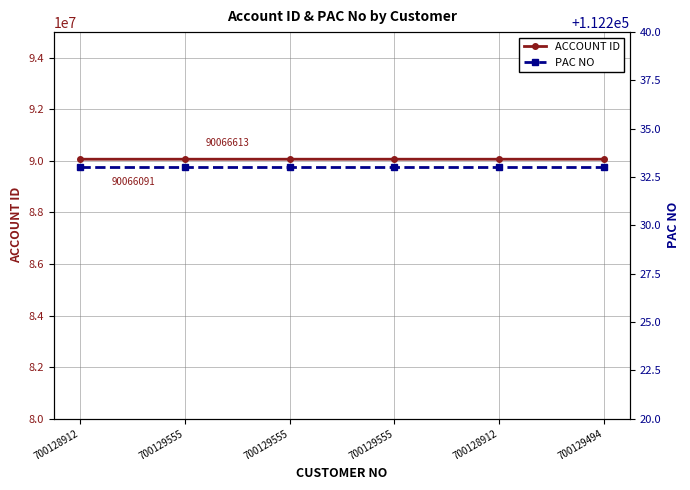

What are all the series names shown in the legend?

ACCOUNT ID, PAC NO